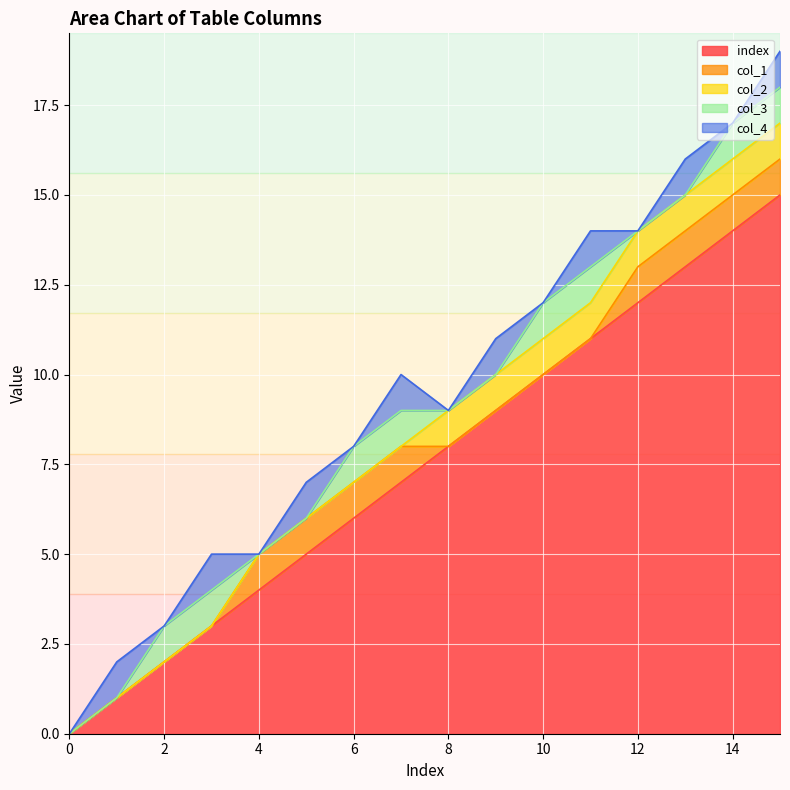

How many lines are shown in the chart?

5